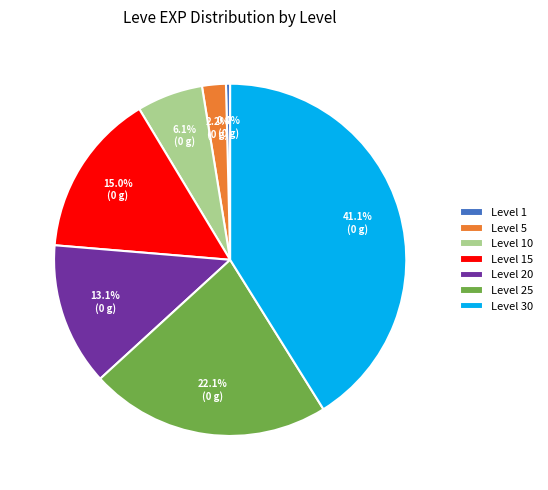

Count the number of slices in the pie.

7